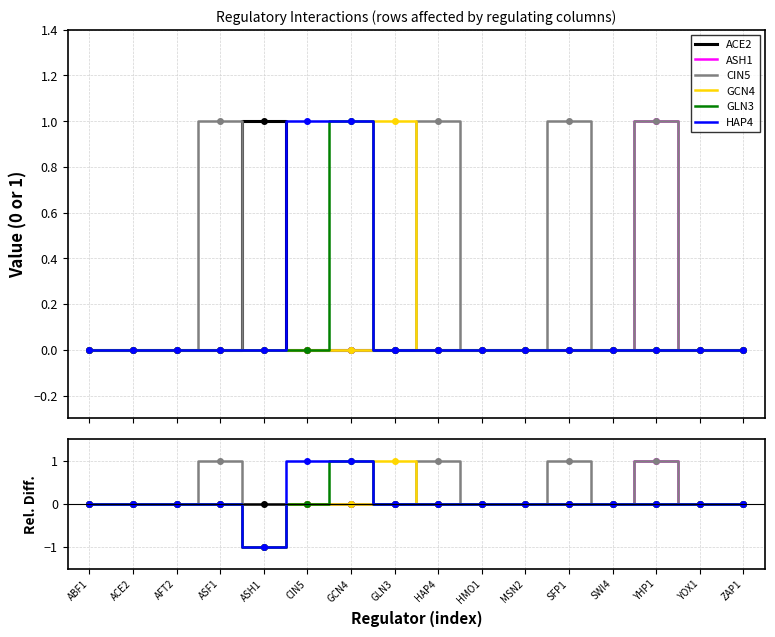

True or false: GCN4 has more than 0 points higher than both neighbors.

True